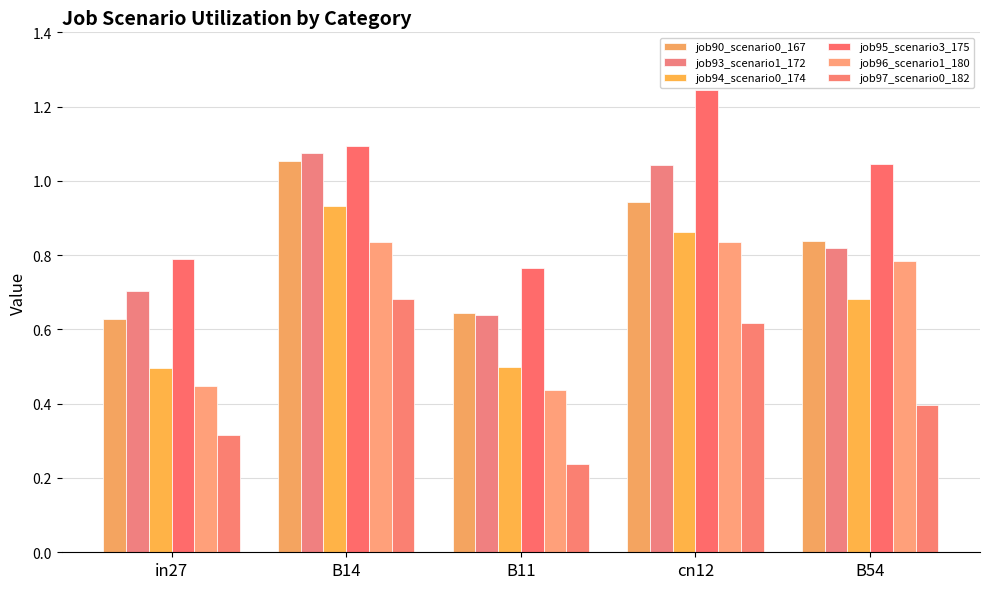

What are all the series names shown in the legend?

job90_scenario0_167, job93_scenario1_172, job94_scenario0_174, job95_scenario3_175, job96_scenario1_180, job97_scenario0_182